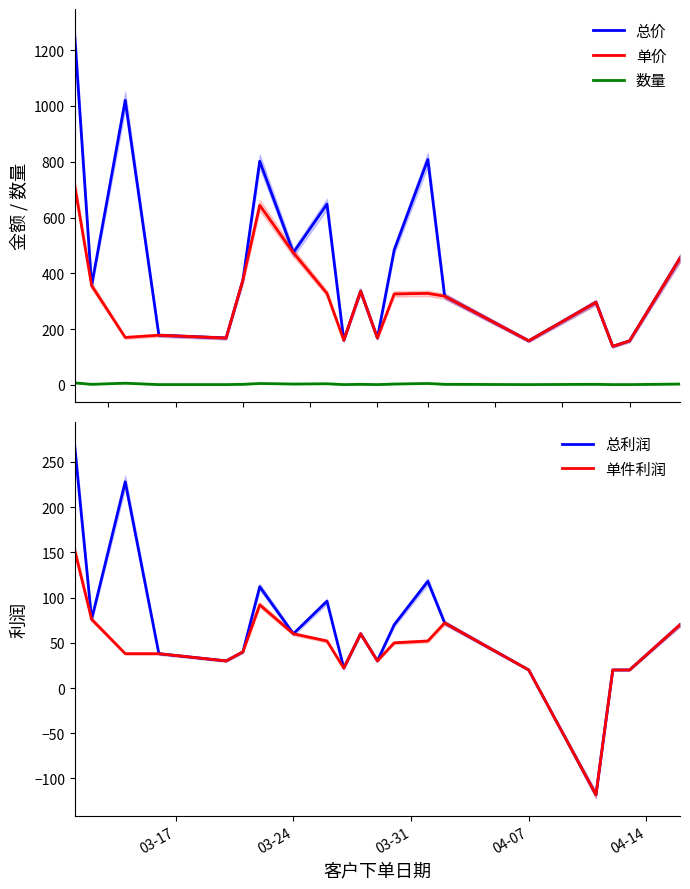

True or false: 数量 and 单价 cross at least once.

False